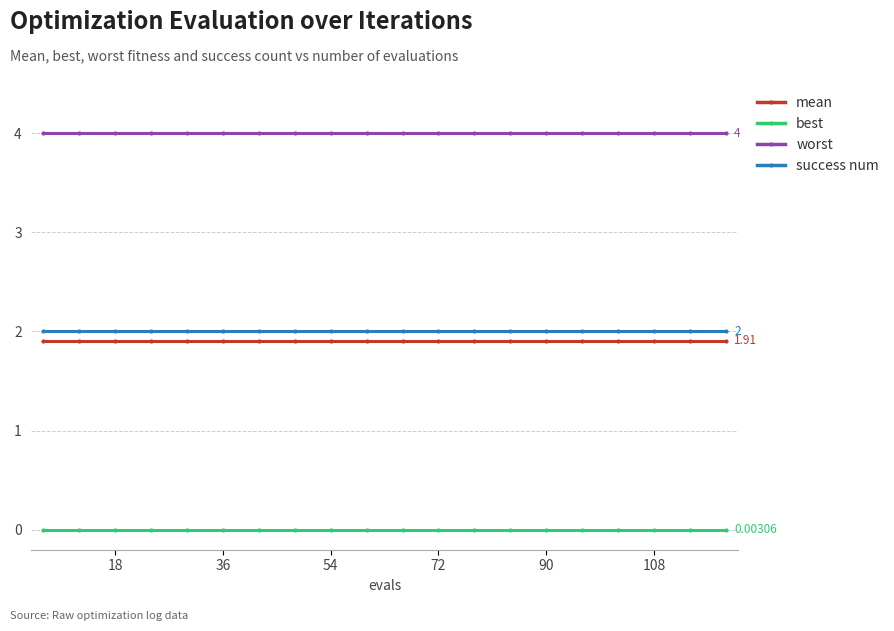

Which series has the largest total across all categories?

worst